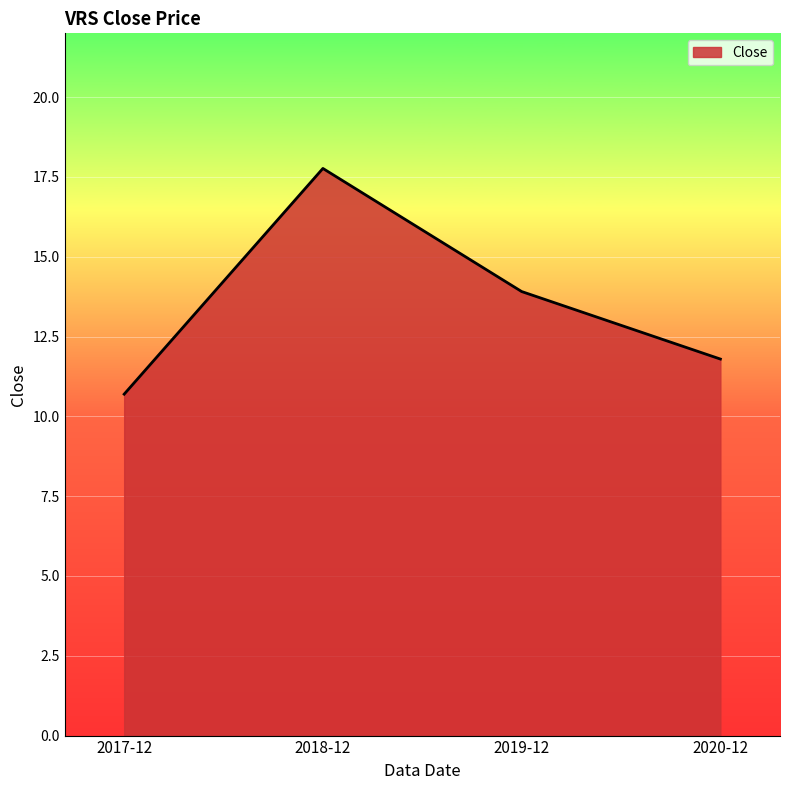

What position from the right is 2019-12?

2